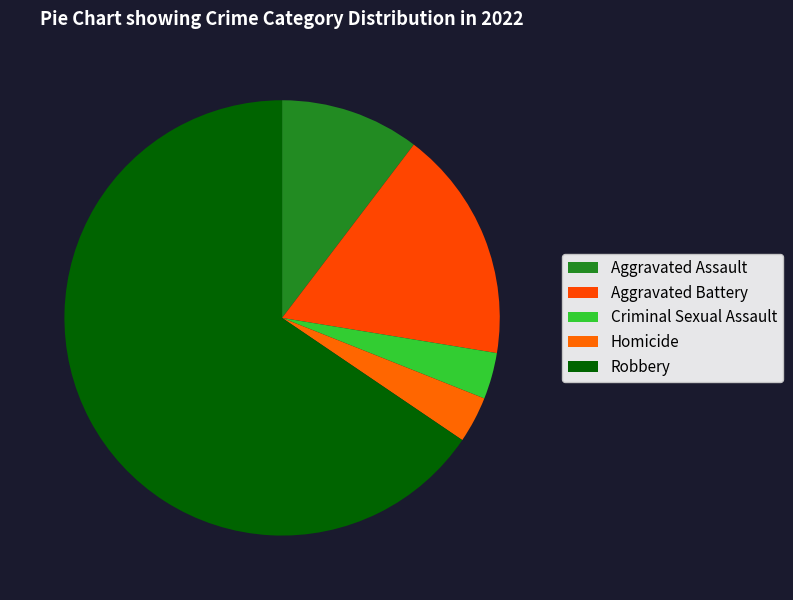

Is it true that Aggravated Assault is 1% of the pie?

False